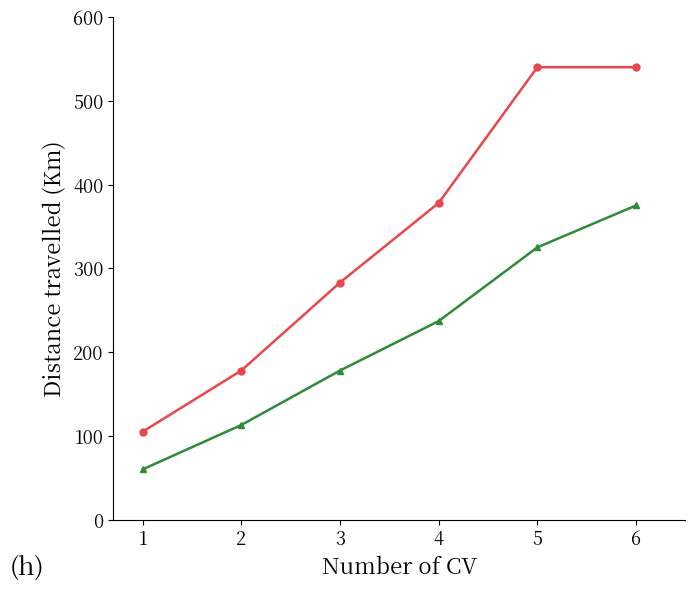

What is the total value across all series at 4?

615